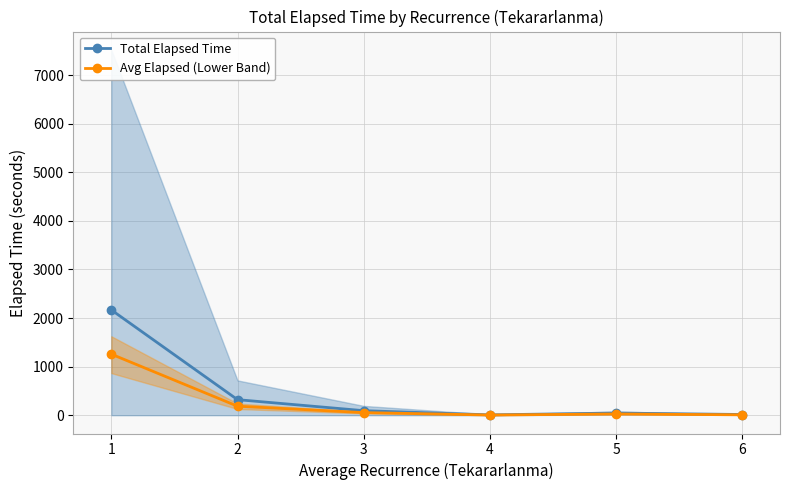

Does the chart have visible grid lines?

Yes